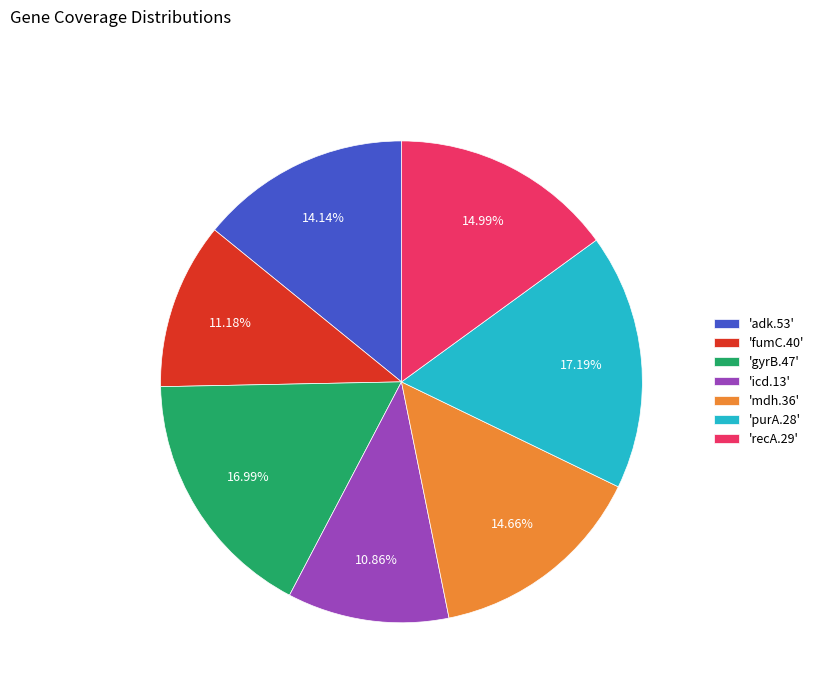

Does 'mdh.36' account for over 50% of the chart?

No